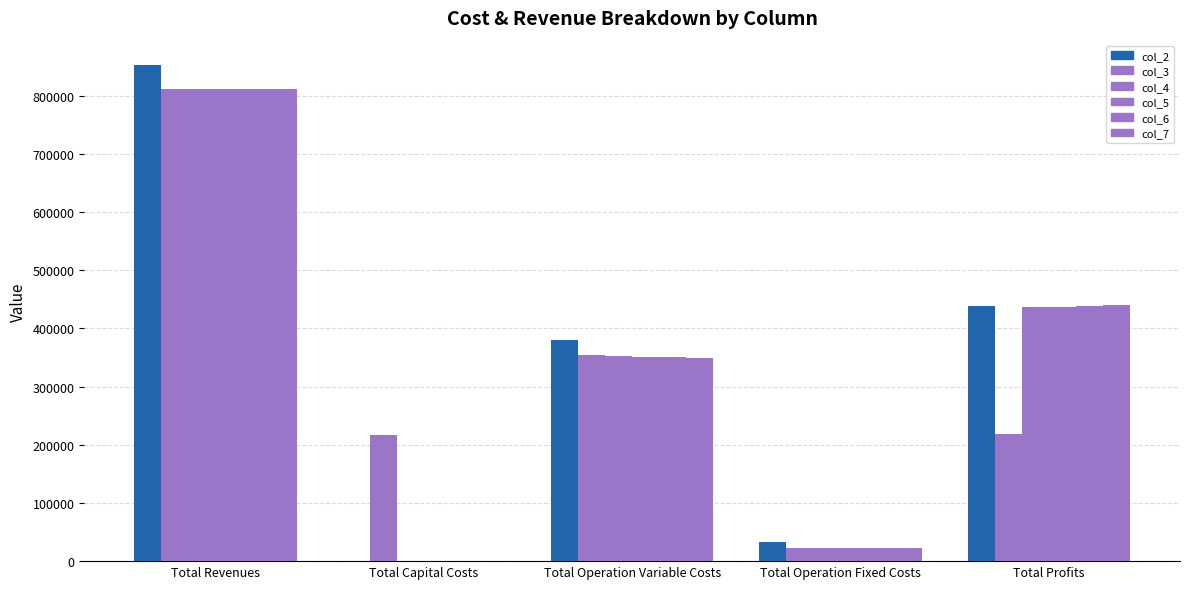

At how many categories does at least one series exceed 798767?

1